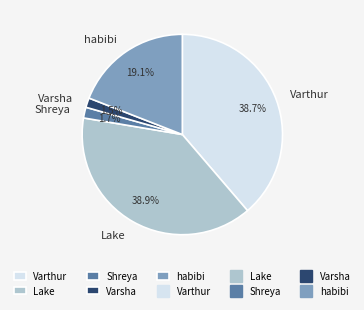

Is there any slice that represents more than half of the pie?

No